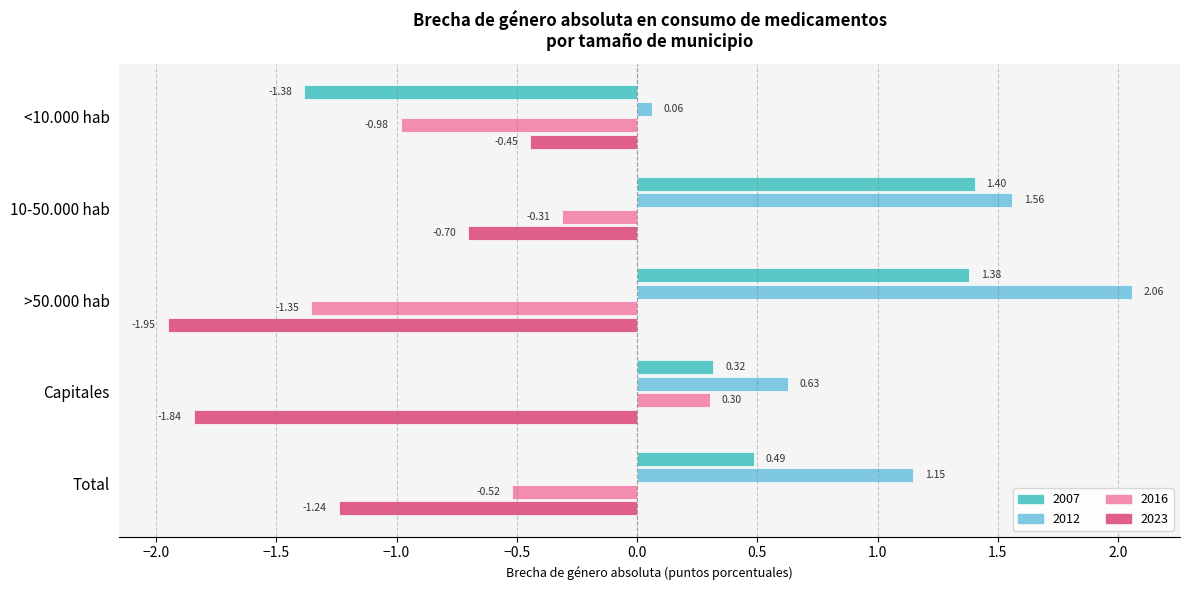

At 10-50.000 hab, list the series in order from smallest to largest.

2023, 2016, 2007, 2012